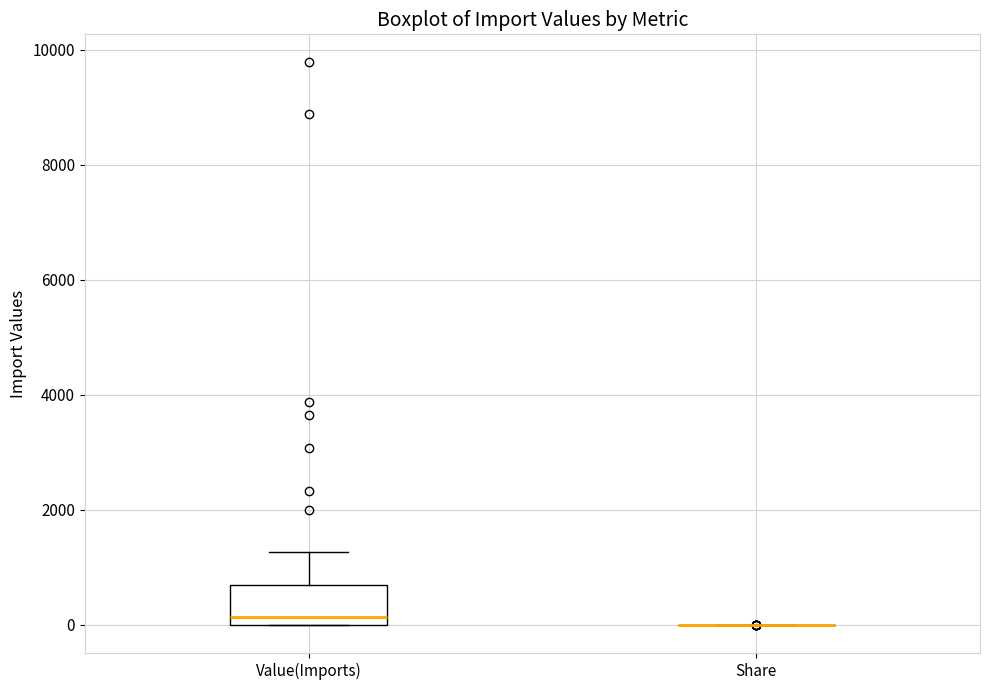

Reading left to right, transcribe this box plot: for each box, give where its median line is, the range the box spans, and where its two whiskers end, as read against the y-axis. The values are not printed on the chart, so give them approximately, as read against the axis.

Value(Imports): median 200, box 0 to 600, whiskers 0 to 1200
Share: box collapsed to a line at 0, whiskers 0 to 0